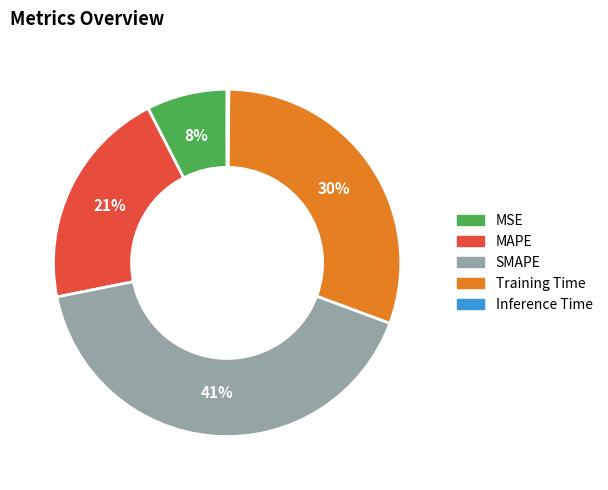

Does any single category account for the majority?

No